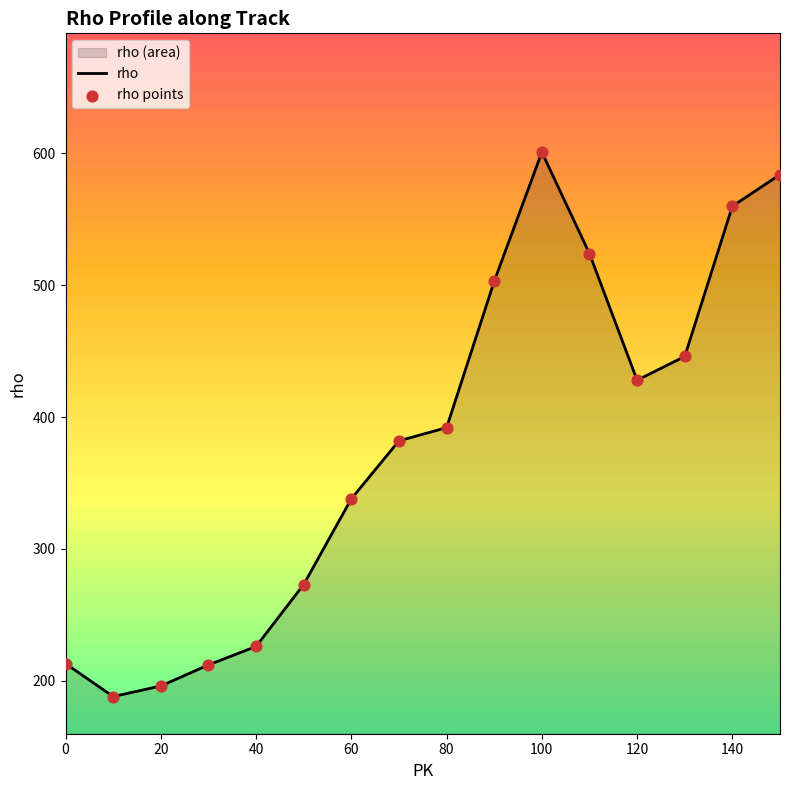

Which series reaches the minimum Y coordinate?

rho